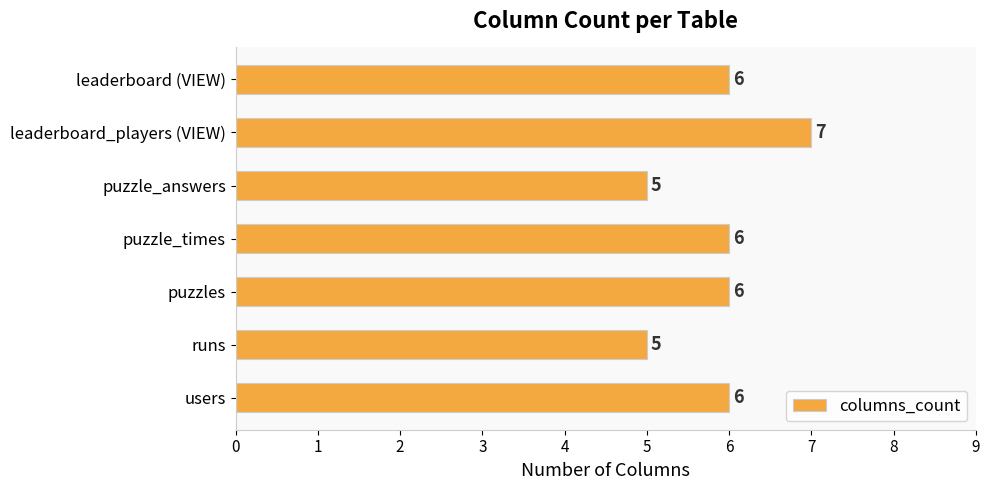

What is the average value?

6